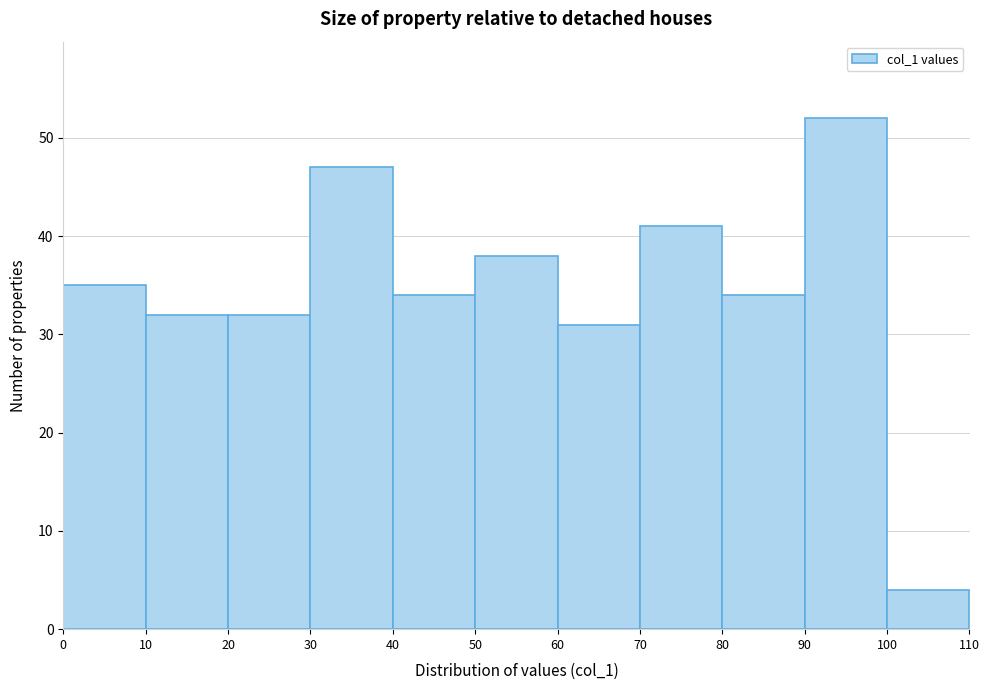

Which range on the x-axis has the tallest bar?

90 to 100